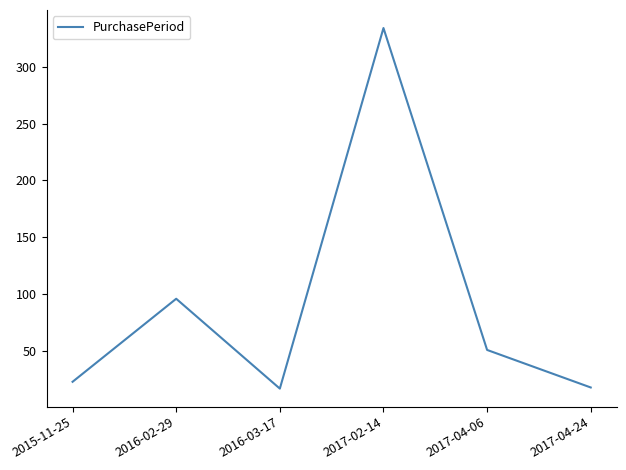

At which category does the chart reach its peak across all series?

2017-02-14